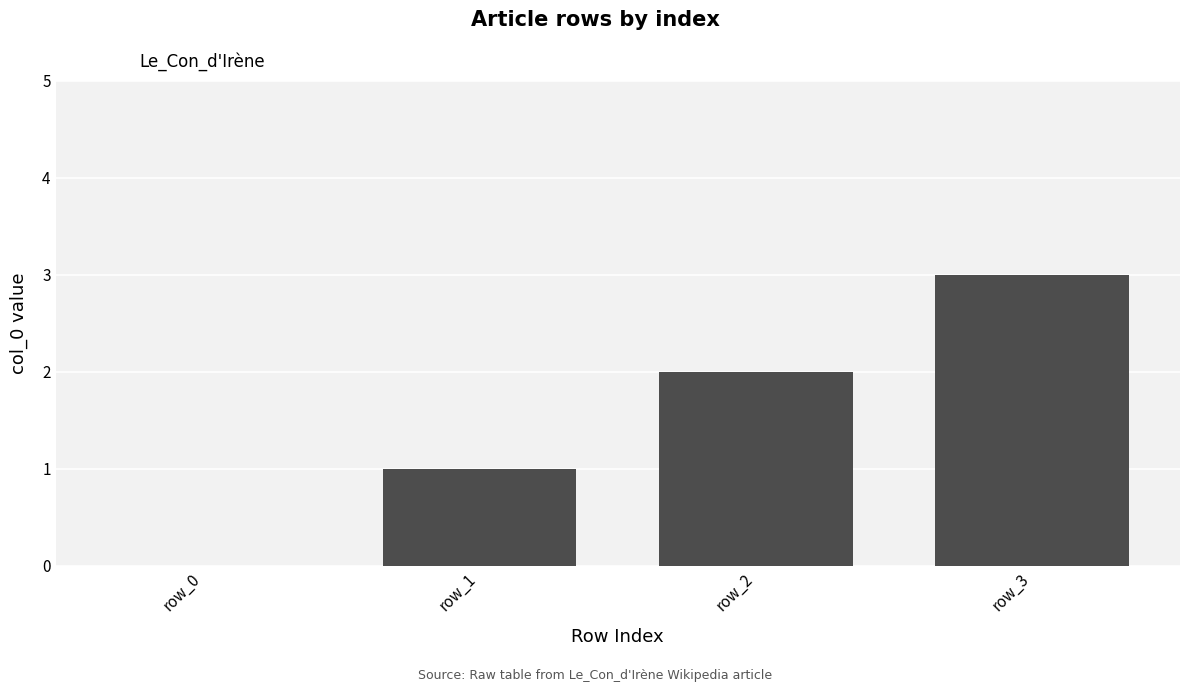

Is it true that the value at row_3 is 4?

False